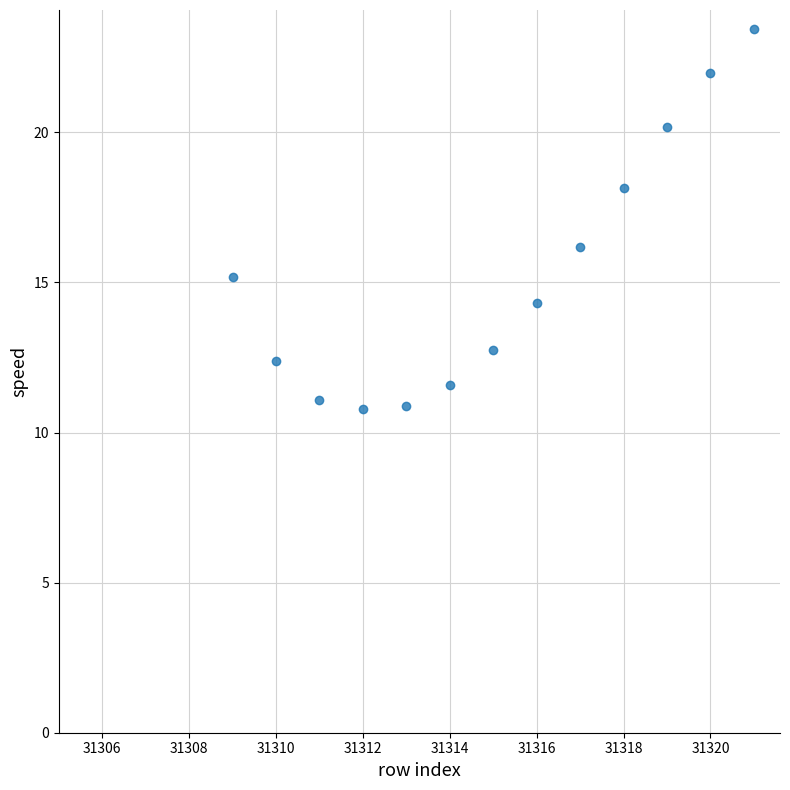

What Y value in the scatter plot is closest to 17?

16.2